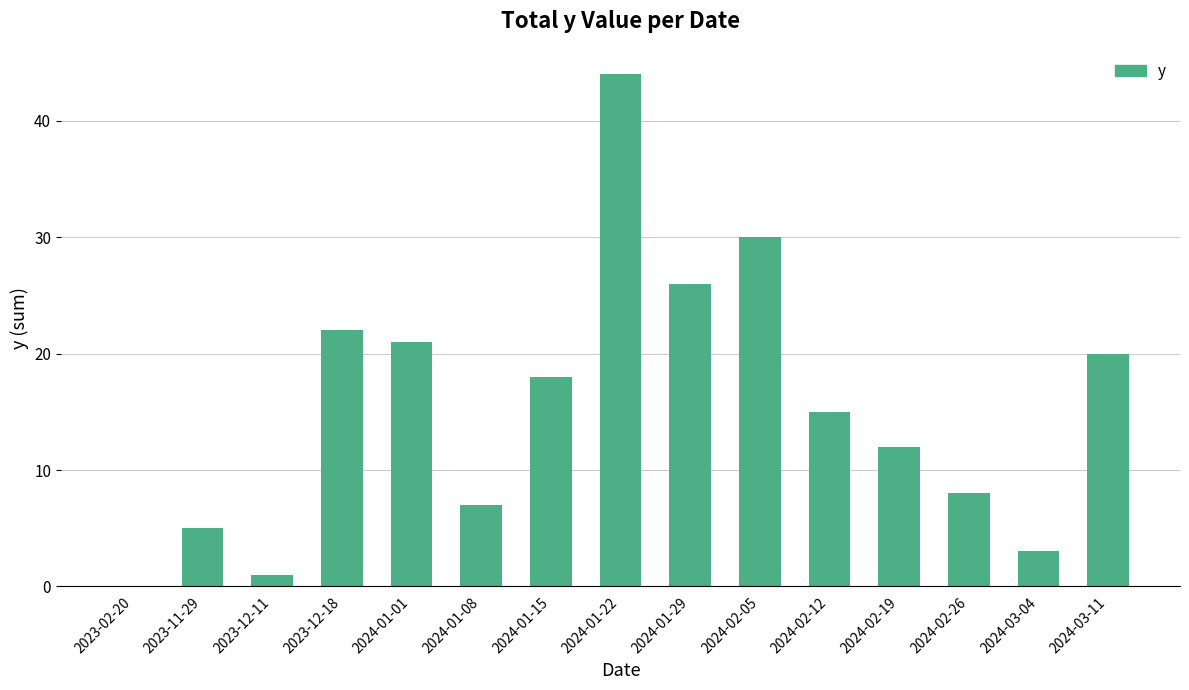

What is the sum of all values?

232